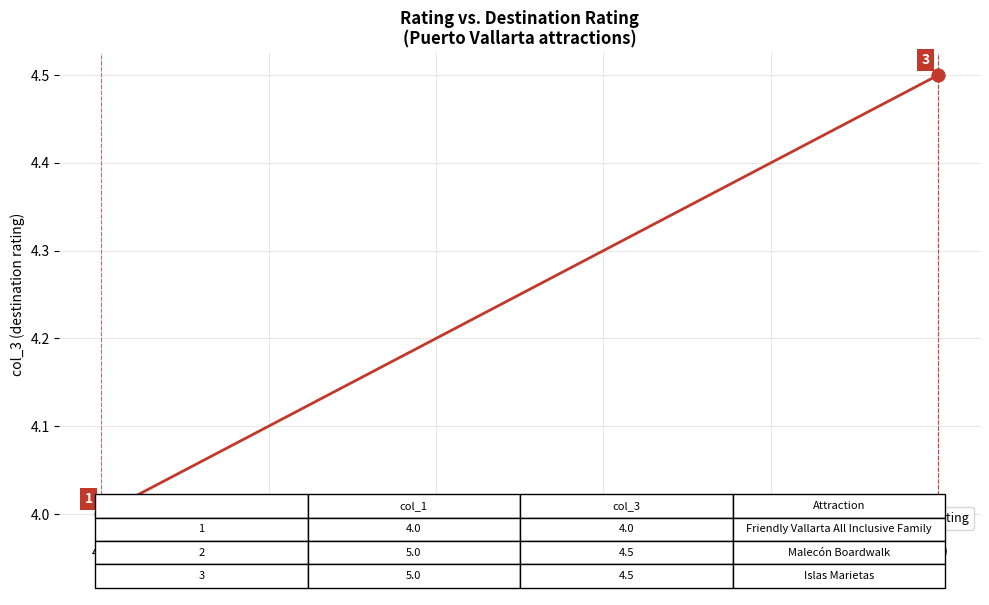

Reading left to right, extract all data points from this chart.

4.0	4.5	4.5